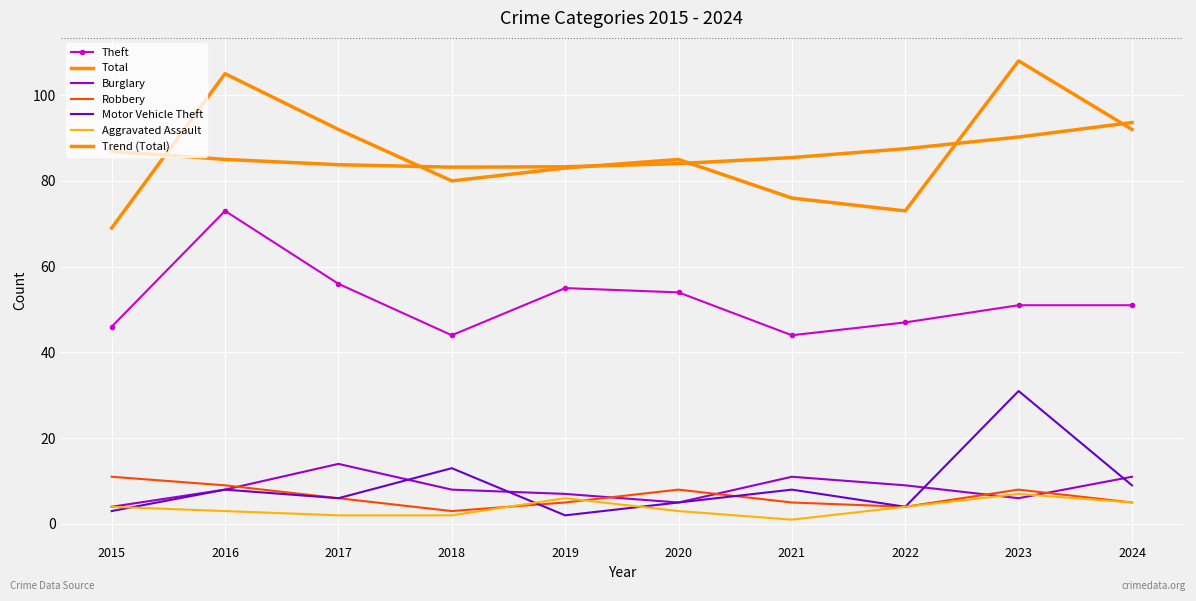

True or false: Total and Theft intersect in this chart.

False